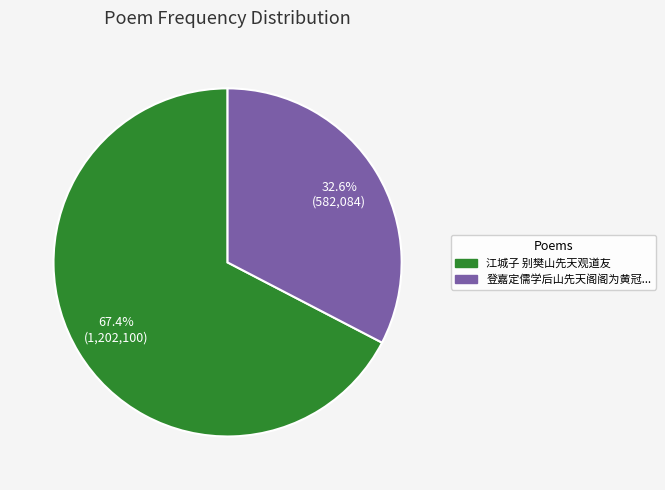

How many segments does this pie chart have?

2